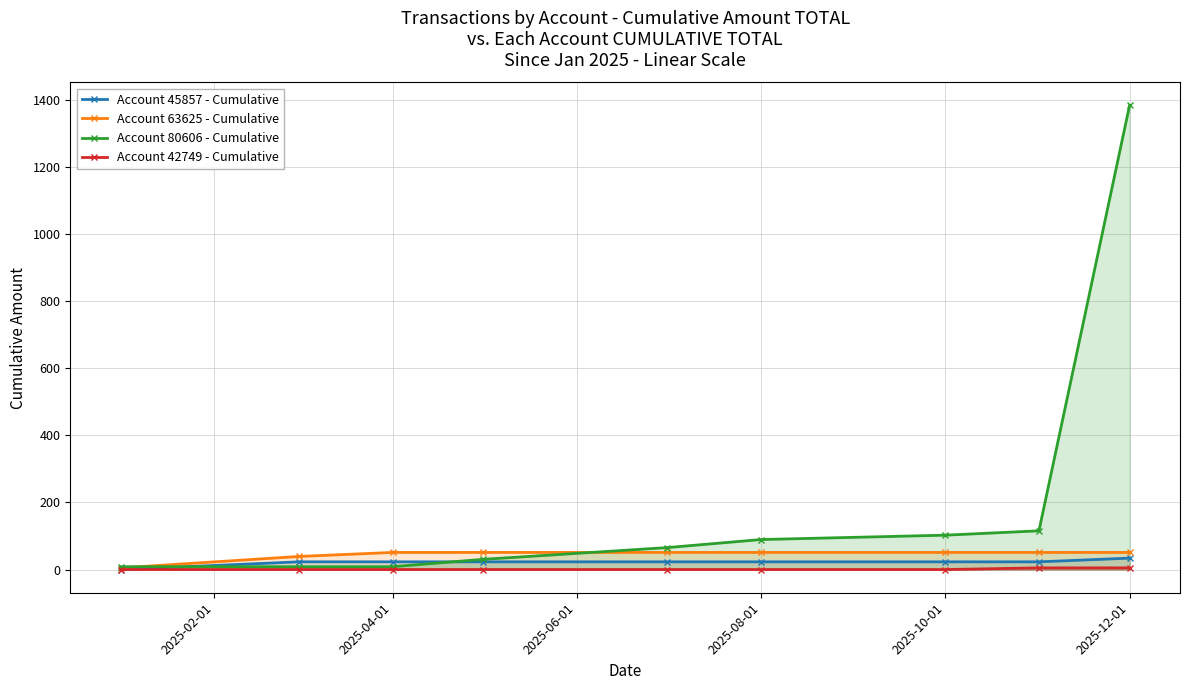

How many data points in Account 42749 - Cumulative are above 0?

2